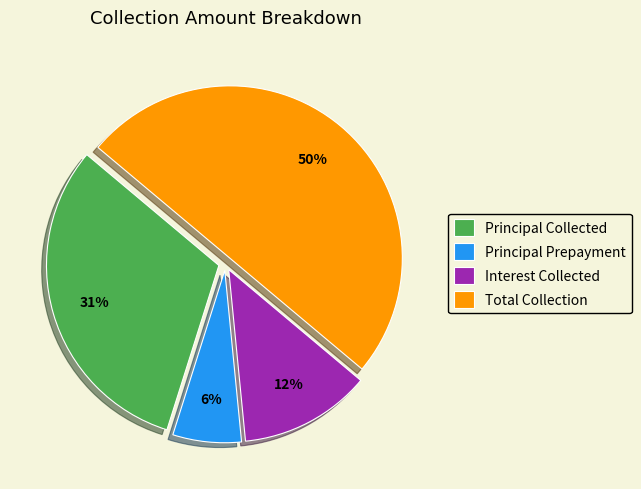

Which category has the smallest portion of the pie?

Principal Prepayment